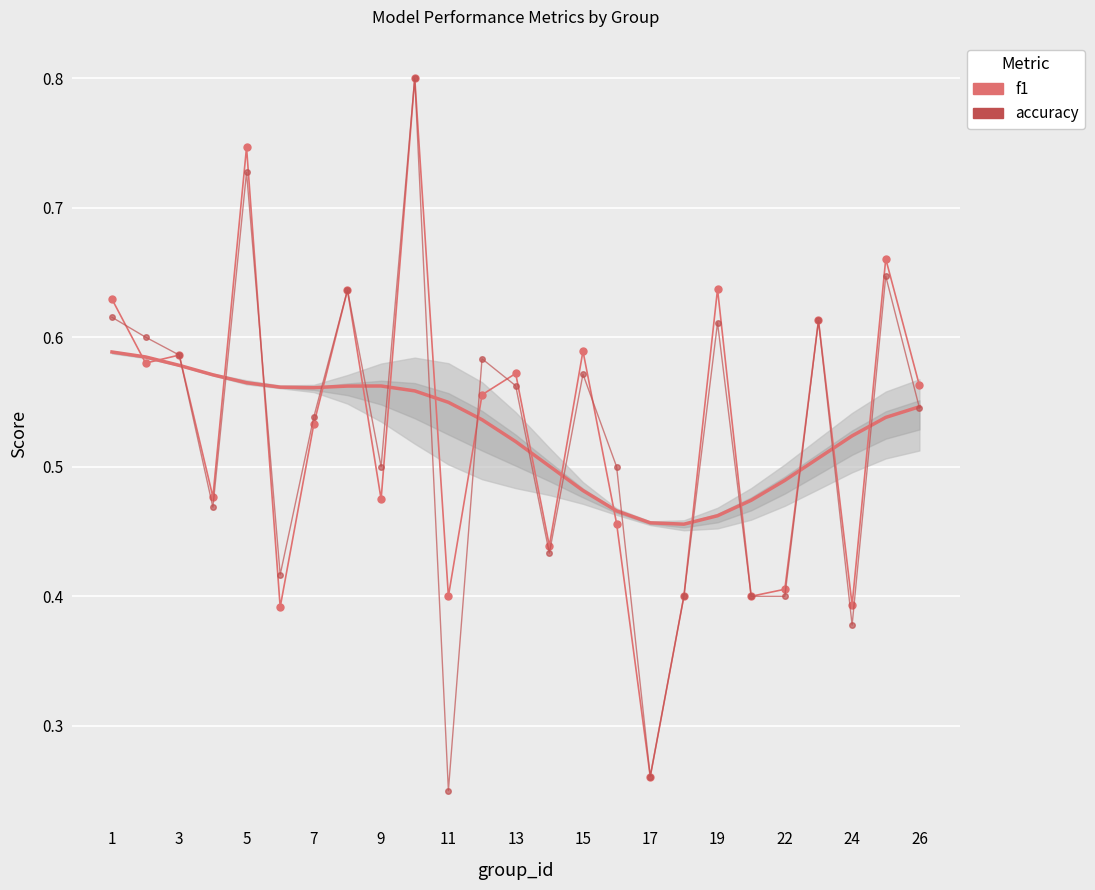

Is the value of accuracy at 24 greater than the value of f1 at 3?

No